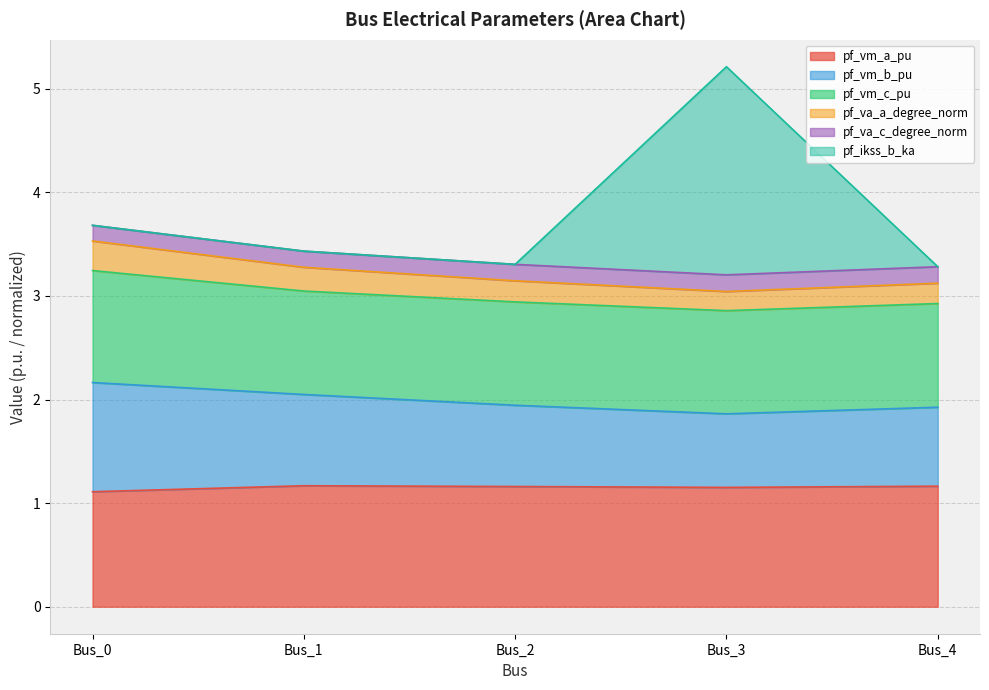

Rank the categories by pf_vm_b_pu value from lowest to highest.

Bus_3, Bus_4, Bus_2, Bus_1, Bus_0